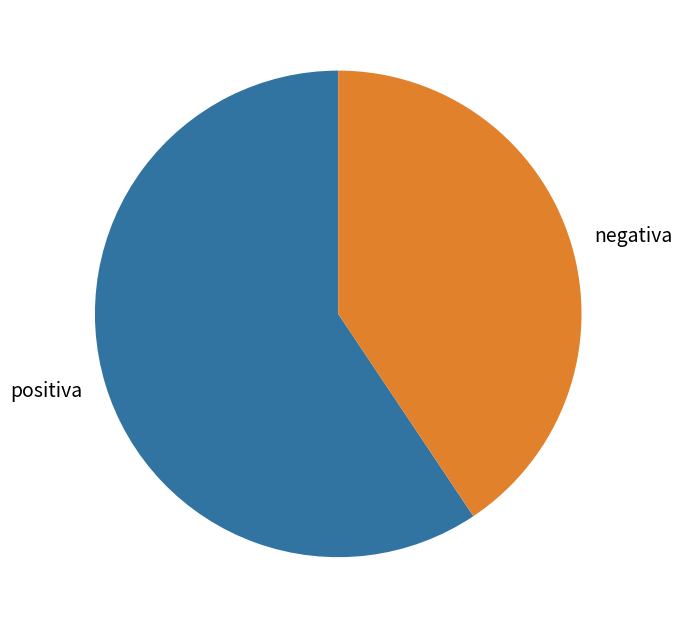

How many slices are in this pie chart?

2